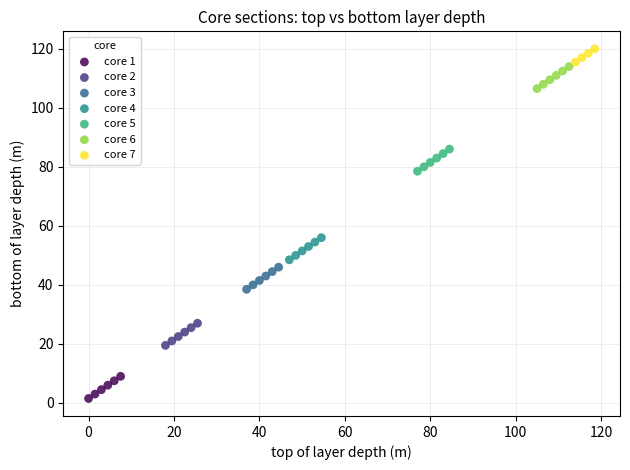

Which series contains the highest Y value?

core 7